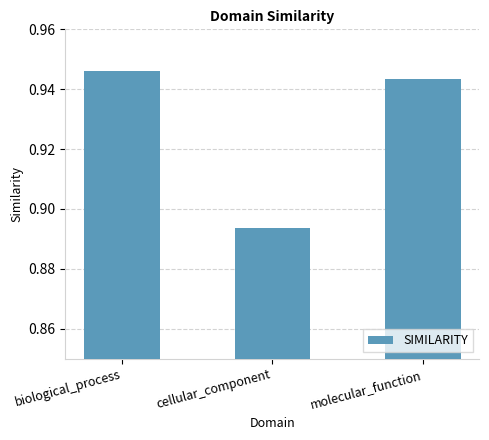

How many series are shown in this chart?

1